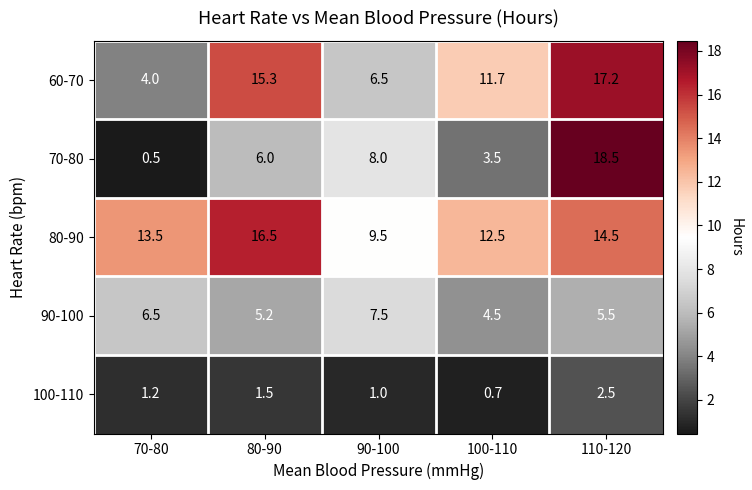

What is the lowest value of the 100-110 series?

0.7